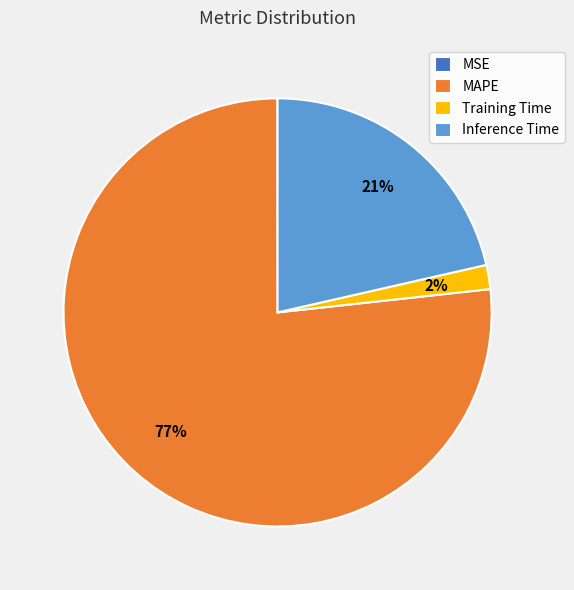

Between Training Time and MAPE, which is larger?

MAPE